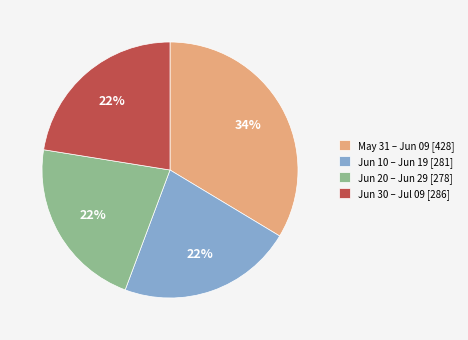

What is the ratio of the value at Jun 20 – Jun 29 [278] to the value at Jun 10 – Jun 19 [281]?

1.0